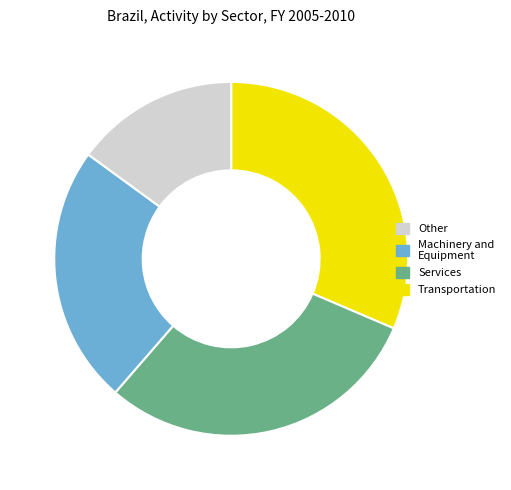

Is there any slice that represents more than half of the pie?

No